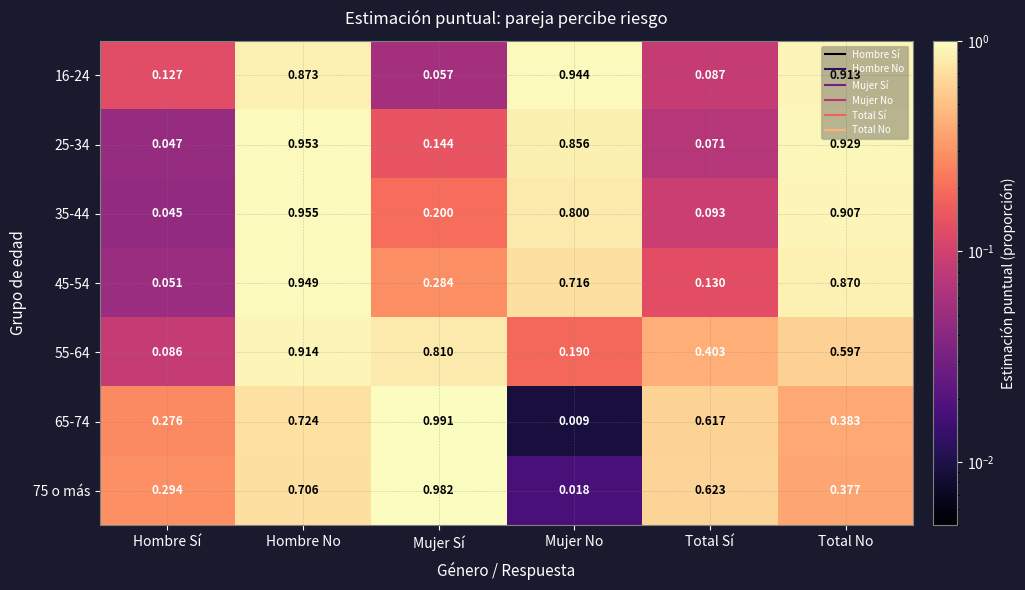

Which series has the largest total across all categories?

16-24